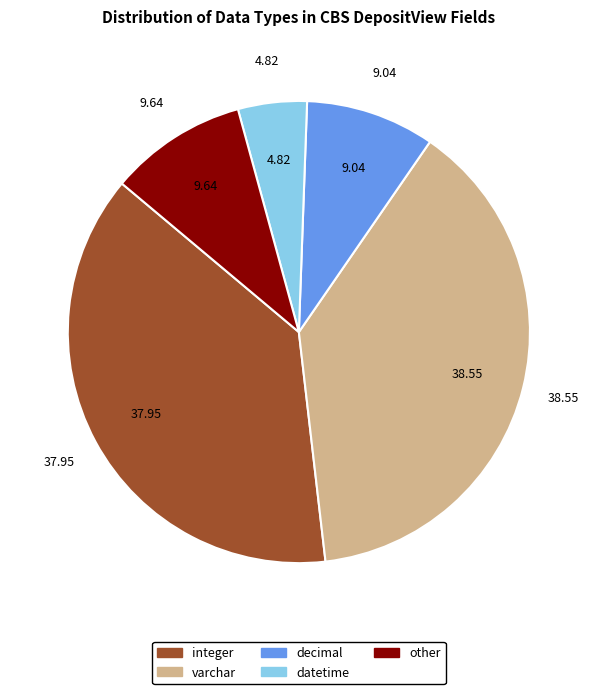

How many segments does this pie chart have?

5